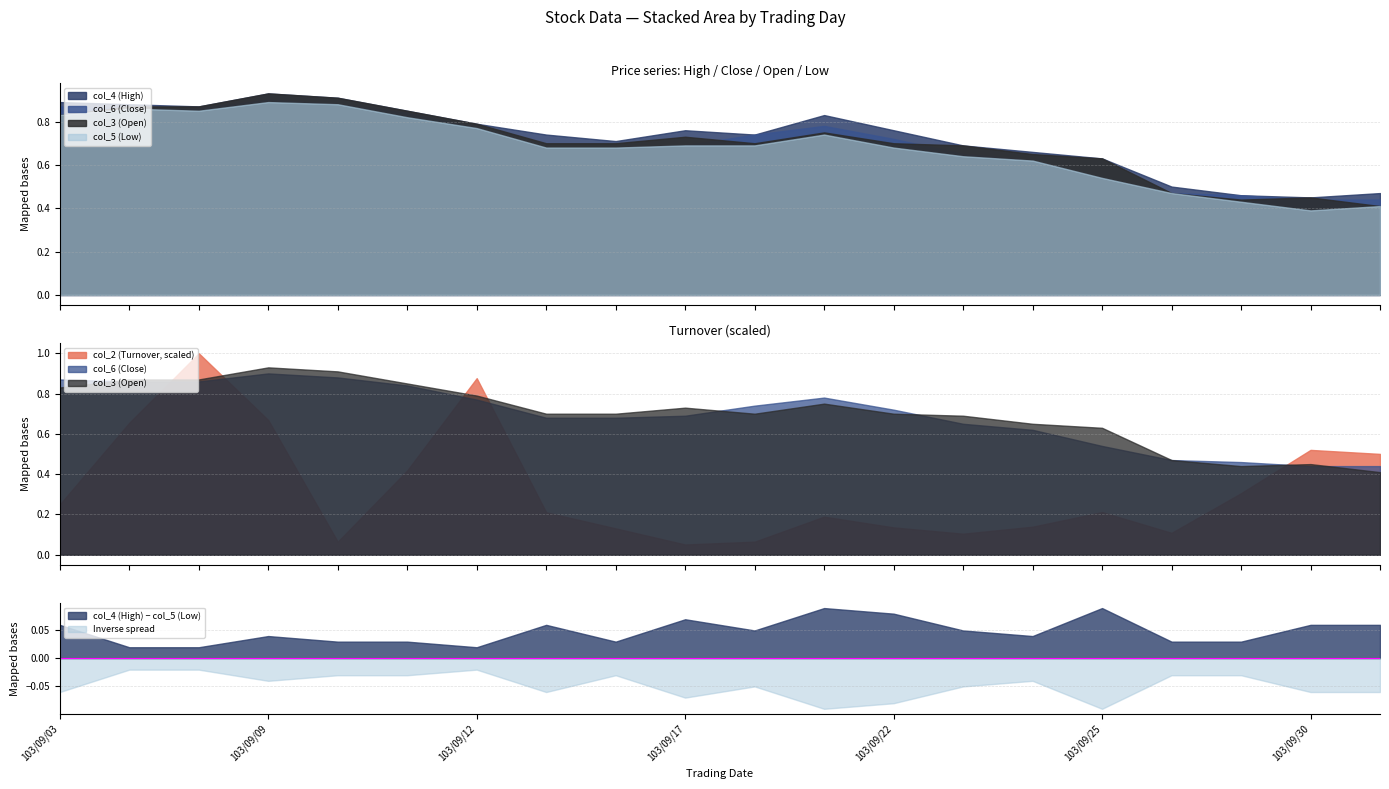

Reading left to right, list all the values displayed in this chart.

col_2 (Turnover): 103/09/03=420140.0	103/09/04=1102600.0	103/09/05=1684400.0	103/09/09=1125830.0	103/09/10=108600.0	103/09/11=704300.0	103/09/12=1476230.0	103/09/15=354480.0	103/09/16=220240.0	103/09/17=85640.0	103/09/18=109270.0	103/09/19=318250.0	103/09/22=228540.0	103/09/23=175790.0	103/09/24=234340.0	103/09/25=356170.0	103/09/26=182810.0	103/09/29=514280.0	103/09/30=876550.0	103/10/01=843060.0
col_4 (High): 103/09/03=0.9	103/09/04=0.9	103/09/05=0.9	103/09/09=0.9	103/09/10=0.9	103/09/11=0.8	103/09/12=0.8	103/09/15=0.7	103/09/16=0.7	103/09/17=0.8	103/09/18=0.7	103/09/19=0.8	103/09/22=0.8	103/09/23=0.7	103/09/24=0.7	103/09/25=0.6	103/09/26=0.5	103/09/29=0.5	103/09/30=0.5	103/10/01=0.5
col_6 (Close): 103/09/03=0.9	103/09/04=0.9	103/09/05=0.9	103/09/09=0.9	103/09/10=0.9	103/09/11=0.8	103/09/12=0.8	103/09/15=0.7	103/09/16=0.7	103/09/17=0.7	103/09/18=0.7	103/09/19=0.8	103/09/22=0.7	103/09/23=0.7	103/09/24=0.6	103/09/25=0.5	103/09/26=0.5	103/09/29=0.5	103/09/30=0.4	103/10/01=0.4
col_3 (Open): 103/09/03=0.8	103/09/04=0.9	103/09/05=0.9	103/09/09=0.9	103/09/10=0.9	103/09/11=0.8	103/09/12=0.8	103/09/15=0.7	103/09/16=0.7	103/09/17=0.7	103/09/18=0.7	103/09/19=0.8	103/09/22=0.7	103/09/23=0.7	103/09/24=0.7	103/09/25=0.6	103/09/26=0.5	103/09/29=0.4	103/09/30=0.5	103/10/01=0.4
col_5 (Low): 103/09/03=0.8	103/09/04=0.9	103/09/05=0.8	103/09/09=0.9	103/09/10=0.9	103/09/11=0.8	103/09/12=0.8	103/09/15=0.7	103/09/16=0.7	103/09/17=0.7	103/09/18=0.7	103/09/19=0.7	103/09/22=0.7	103/09/23=0.6	103/09/24=0.6	103/09/25=0.5	103/09/26=0.5	103/09/29=0.4	103/09/30=0.4	103/10/01=0.4